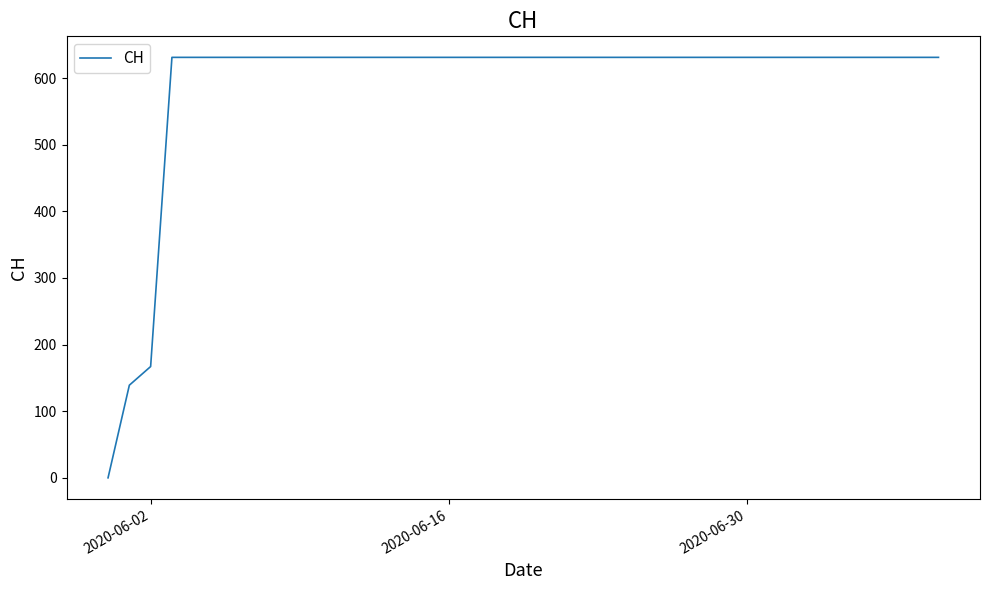

Does the chart have visible grid lines?

No